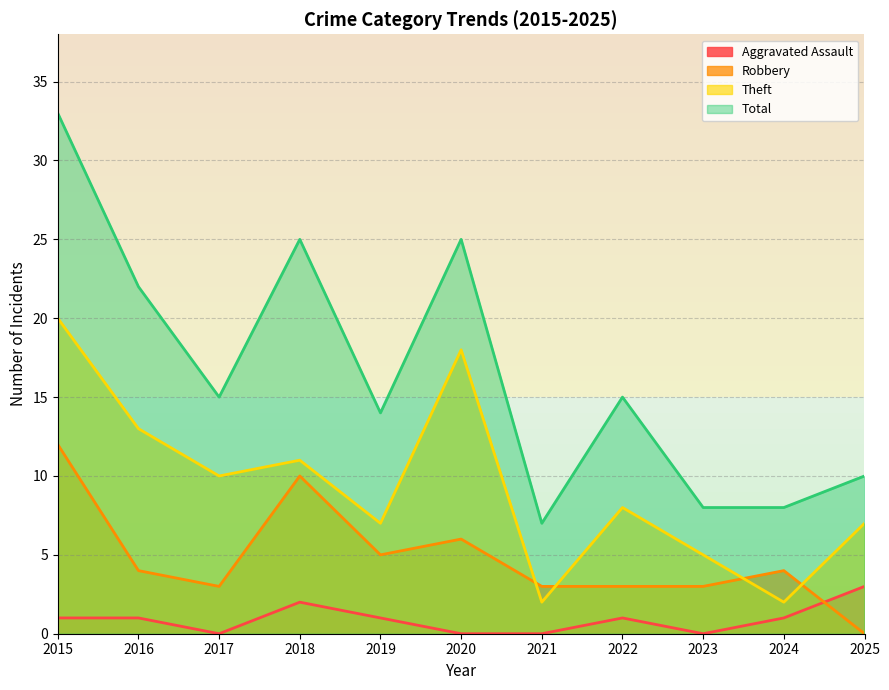

What is the approximate value of Total at 2015, to the nearest 10?

30